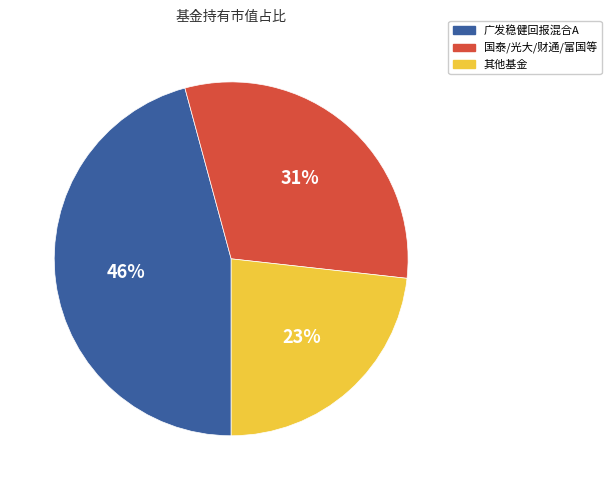

Count the number of slices in the pie.

3